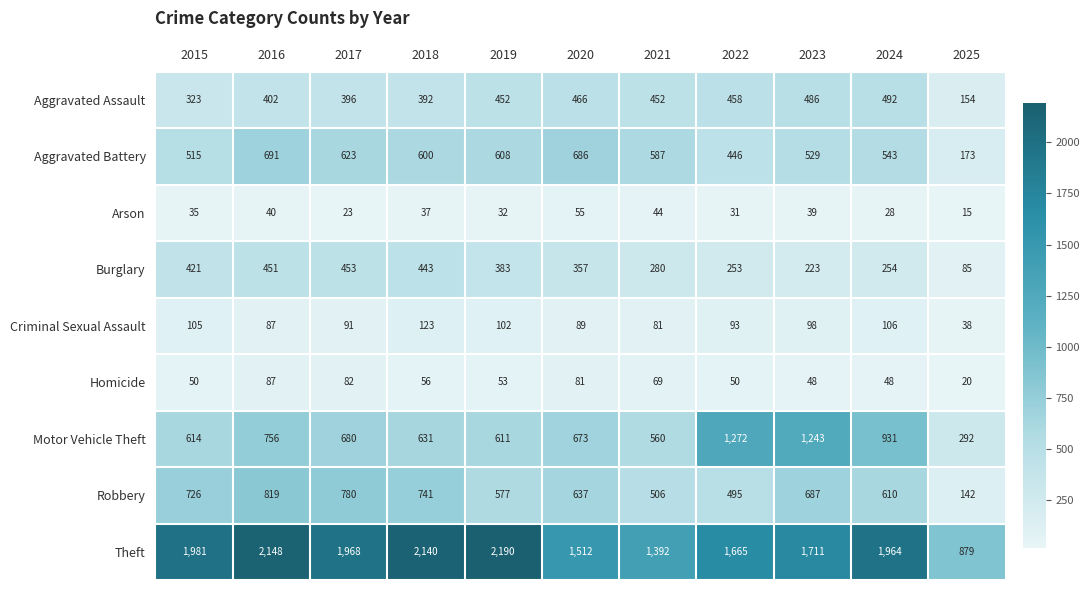

Which category has the highest value across all series?

2019